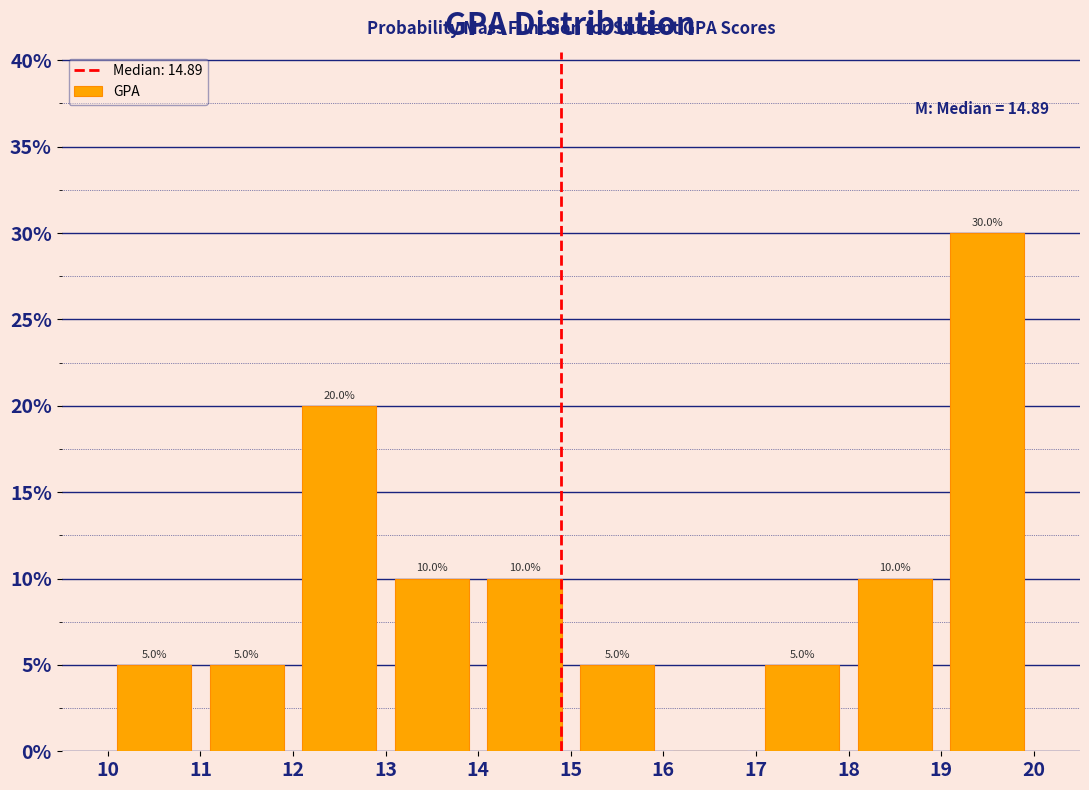

Which range on the x-axis has the tallest bar?

19 to 20